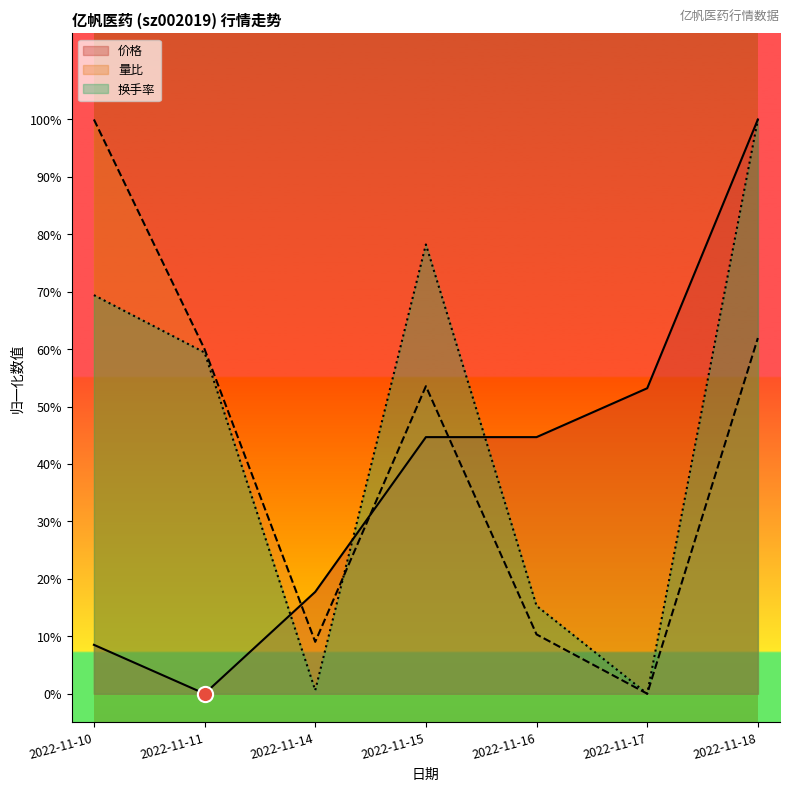

What is the total value across all series at 2022-11-10?

1.8